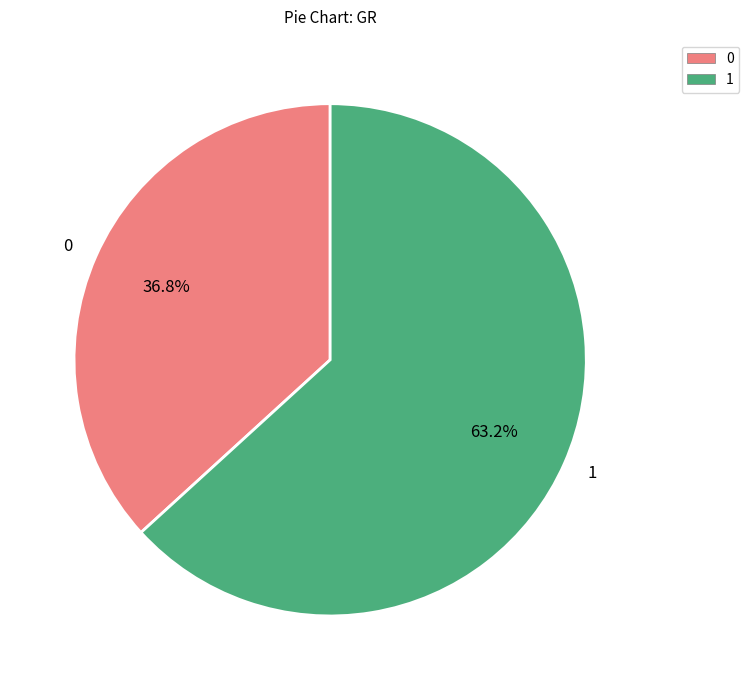

Does 0 account for over 50% of the chart?

No